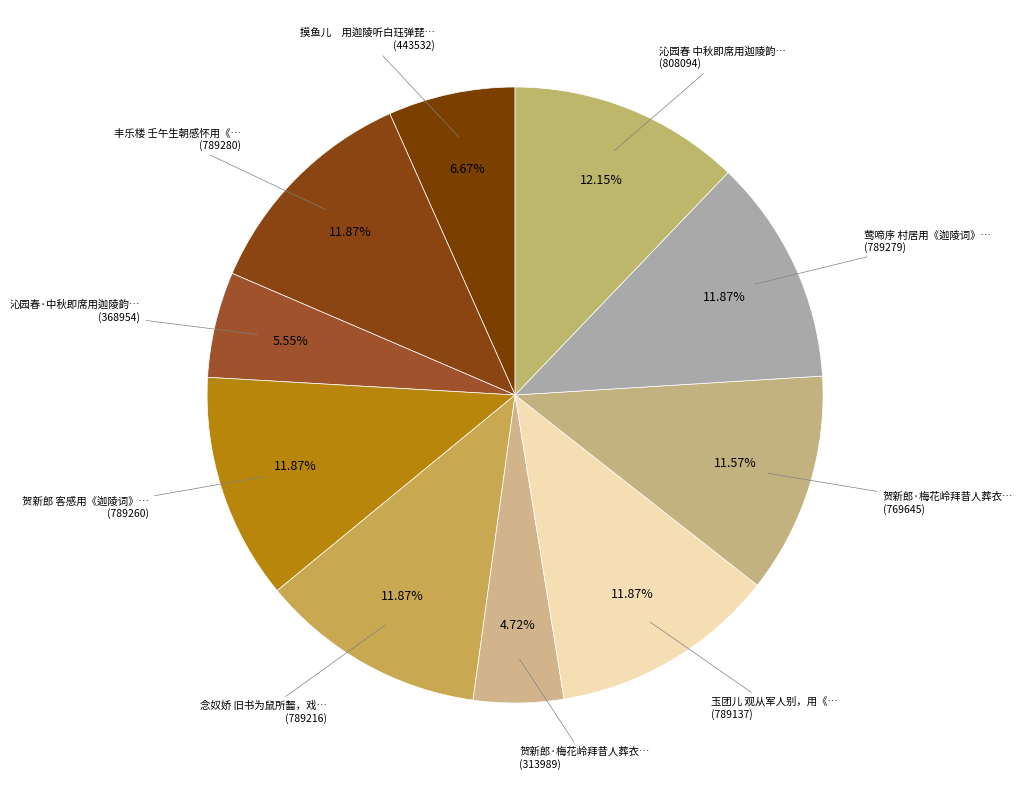

How many segments does this pie chart have?

10